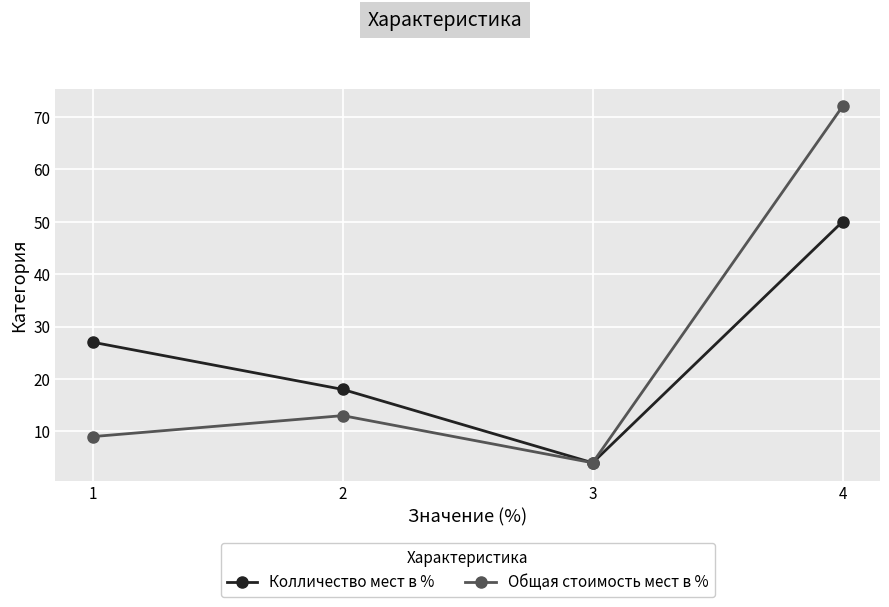

Is this an area chart (filled region under the line)?

No